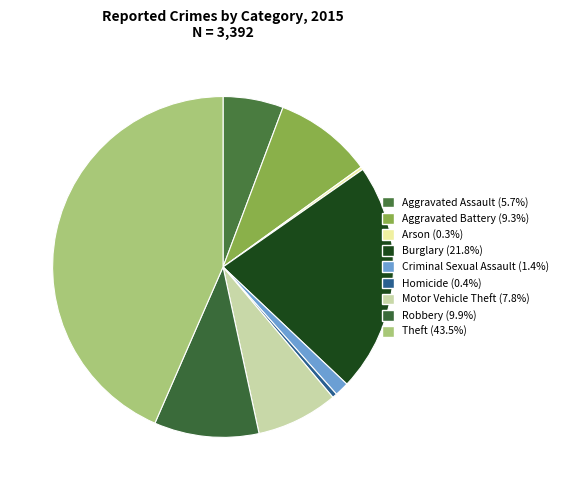

What is the smallest slice in the pie chart?

Arson